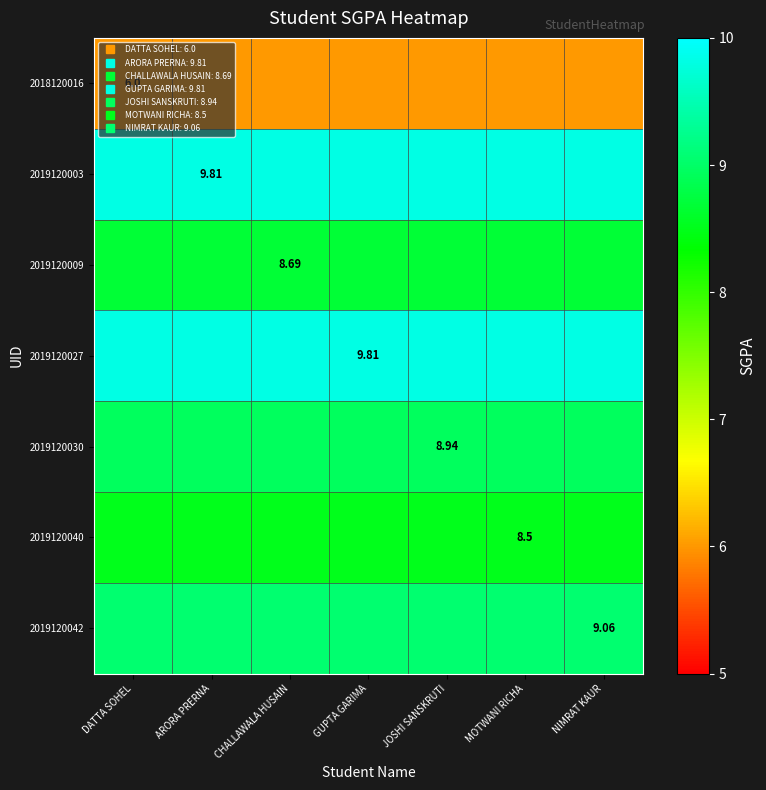

At how many categories does at least one series exceed 8?

7